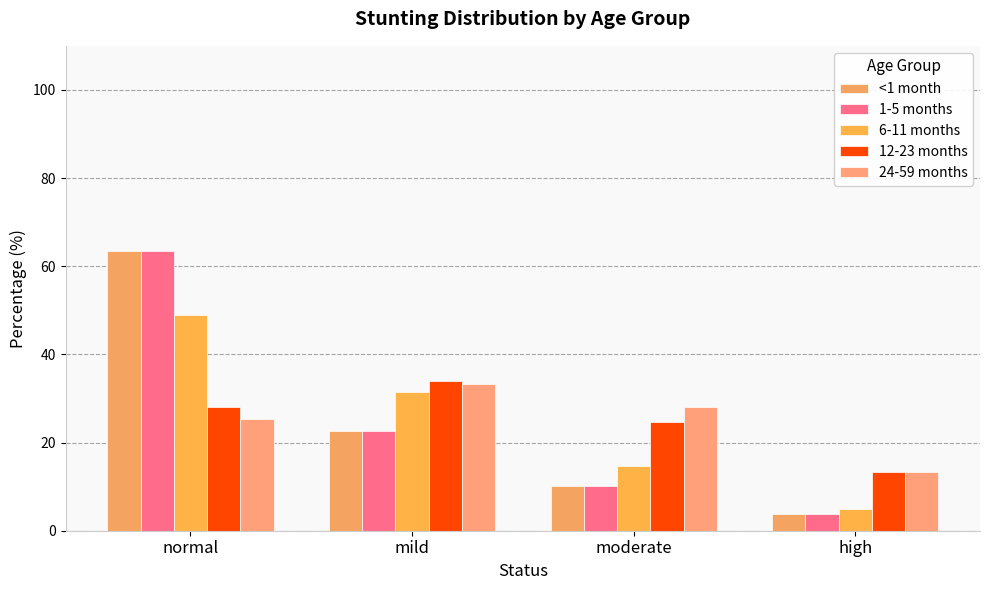

Where does the 12-23 months series first go above 28?

mild